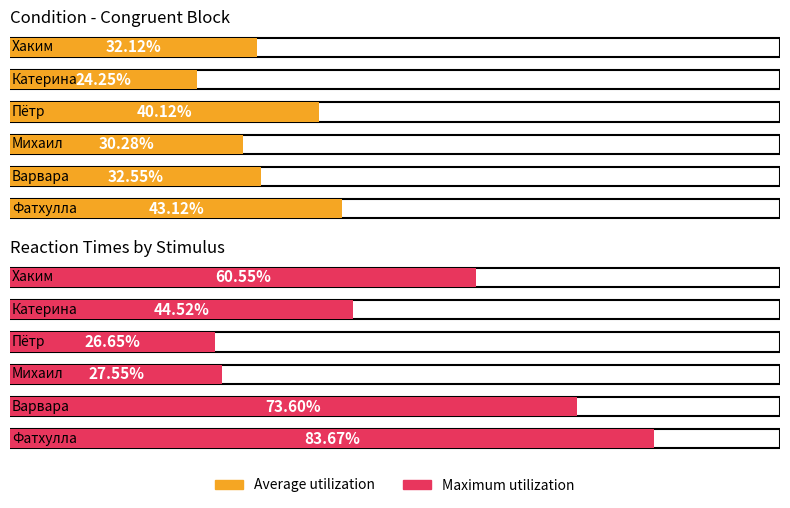

Is the value of Average utilization at Фатхулла greater than the value of Maximum utilization at Фатхулла?

No